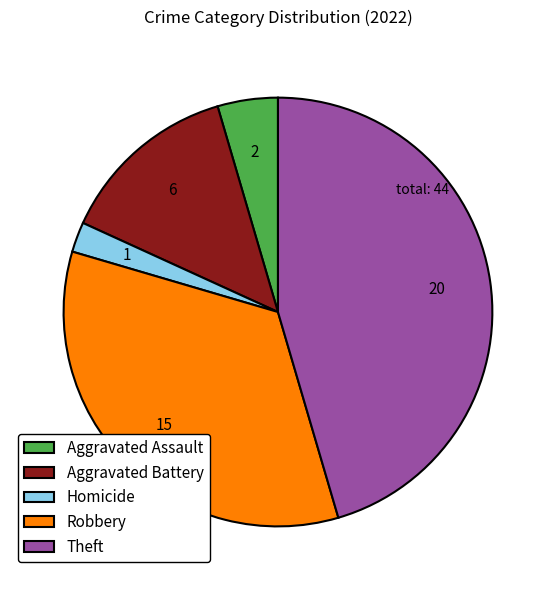

Do Theft and Homicide together represent more than half of the pie?

No